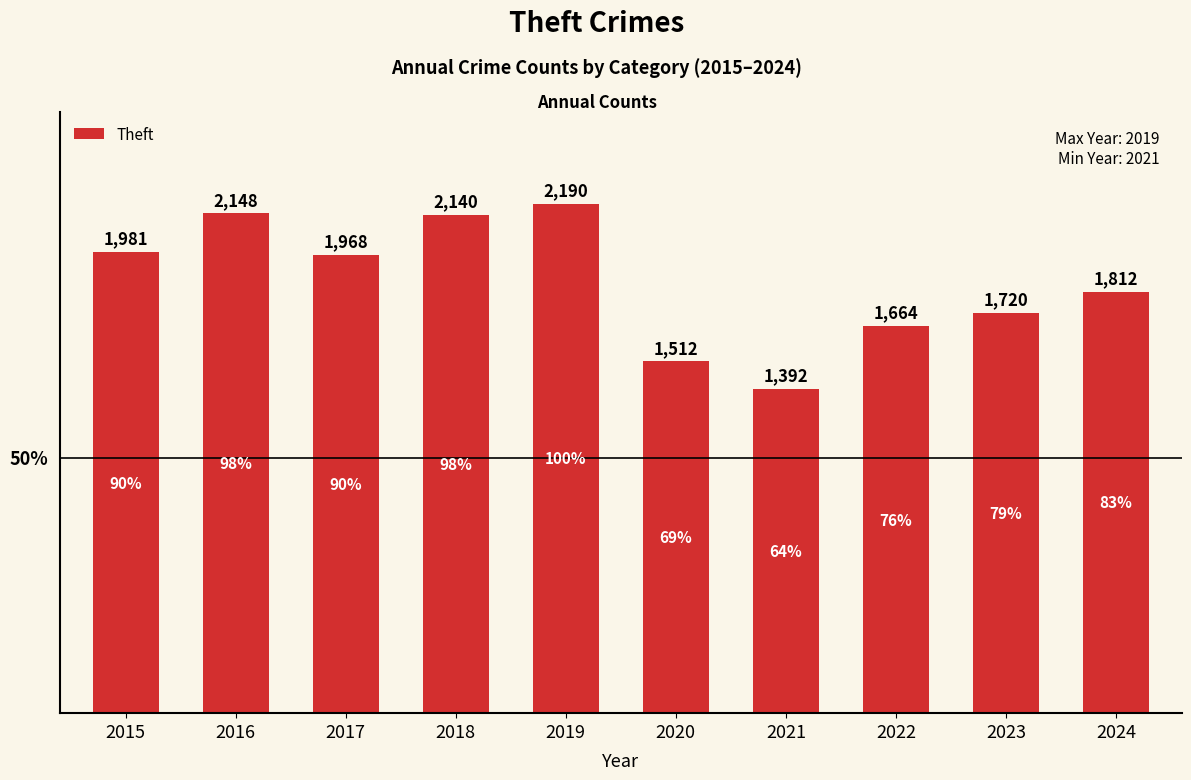

What is the sum of all values?

18527